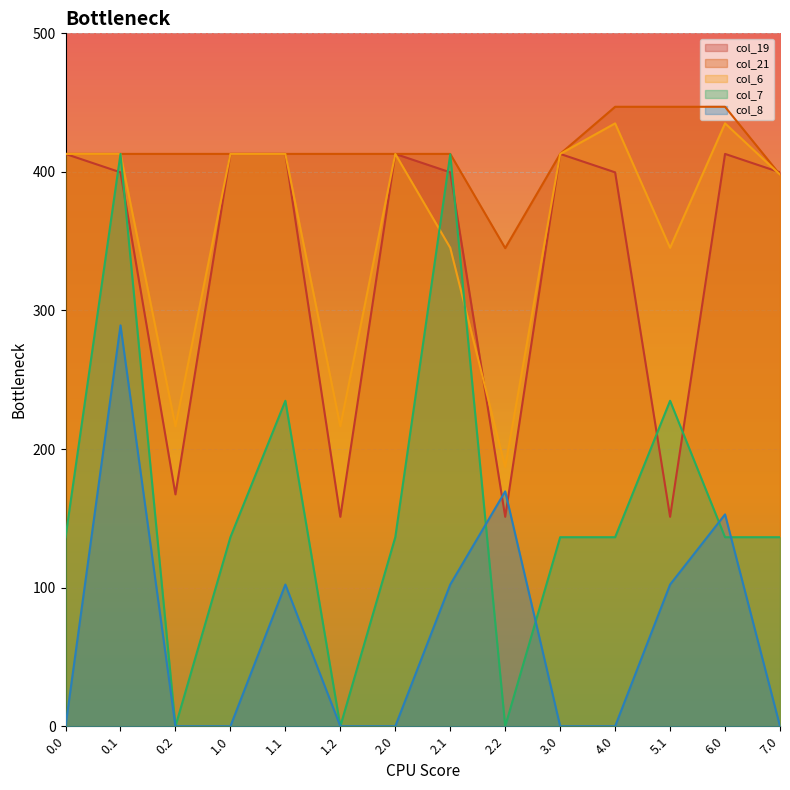

What is the value of the col_6 point at the 5th from the left?

413.0